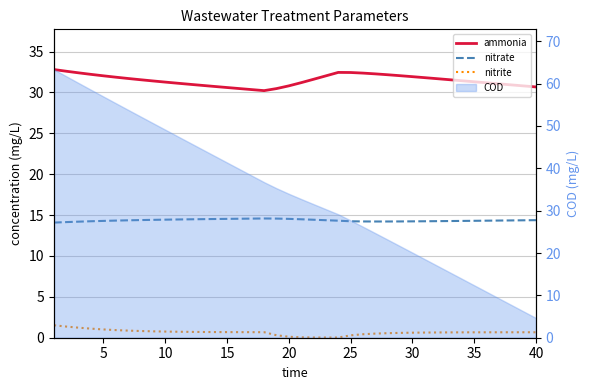

Is the value of ammonia at 23 greater than the value of nitrate at 13?

Yes